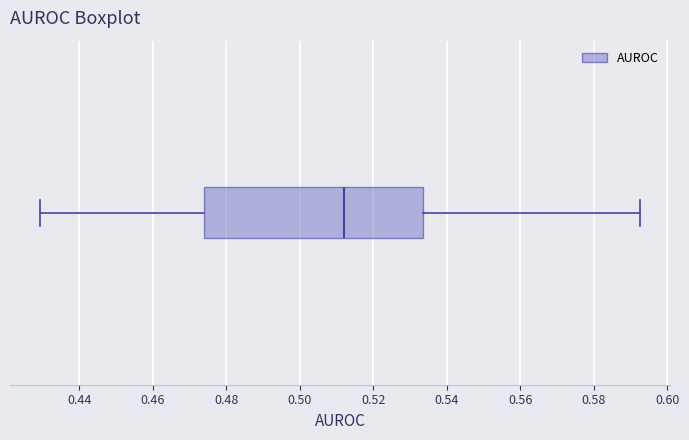

Transcribe this box plot: give where the median line is, the range the box spans, and where the two whiskers end, as read against the x-axis. The values are not printed on the chart, so give them approximately, as read against the axis.

median 0.512, box 0.474 to 0.534, whiskers 0.430 to 0.592